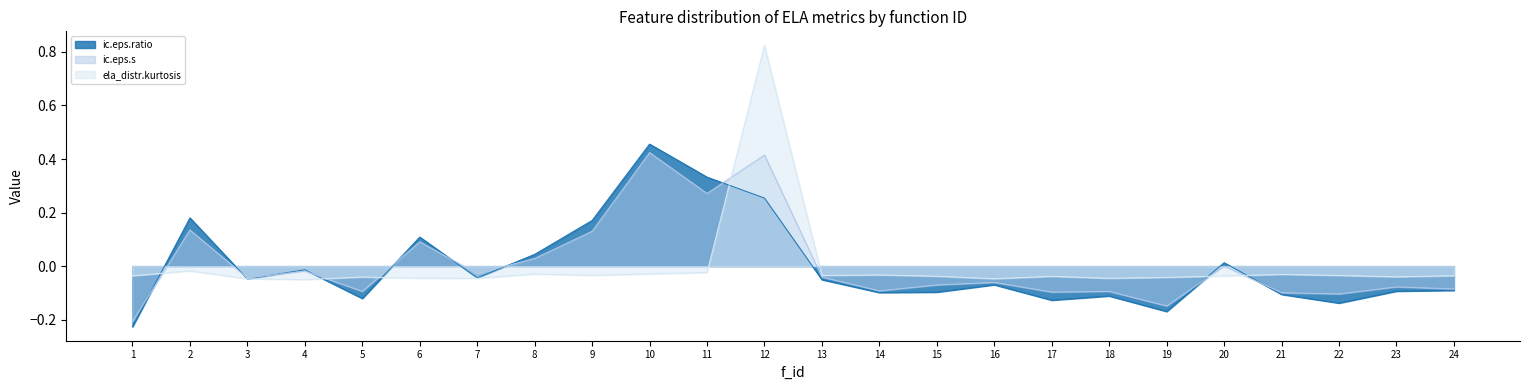

The value of ic.eps.s at 4 is -0.0. True or false?

False